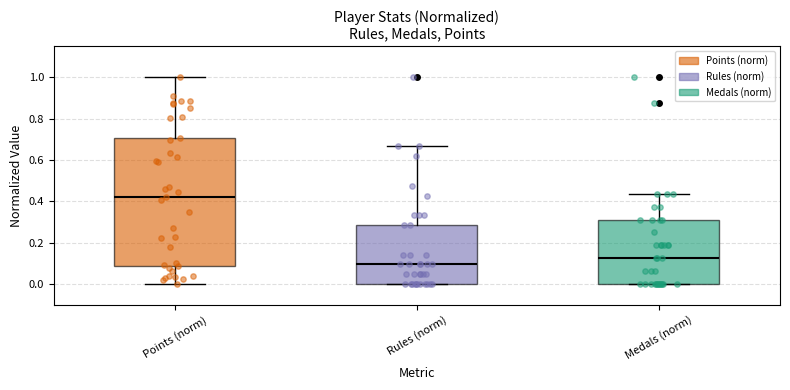

Reading left to right, read every box against the y-axis: the position of its median line, the range the box covers, and the ends of its whiskers. The values are not printed on the chart, so give them approximately, as read against the axis.

Points (norm): median 0.42, box 0.08 to 0.70, whiskers 0.00 to 1.00
Rules (norm): median 0.10, box 0.00 to 0.28, whiskers 0.00 to 0.66
Medals (norm): median 0.12, box 0.00 to 0.32, whiskers 0.00 to 0.44